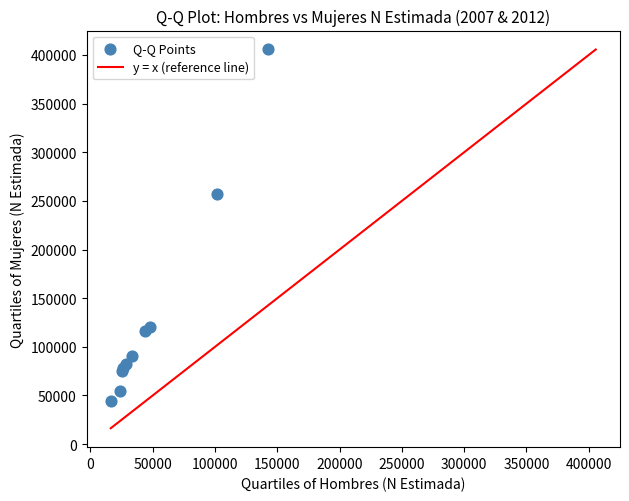

What Y value in the scatter plot is closest to 225112?

257122